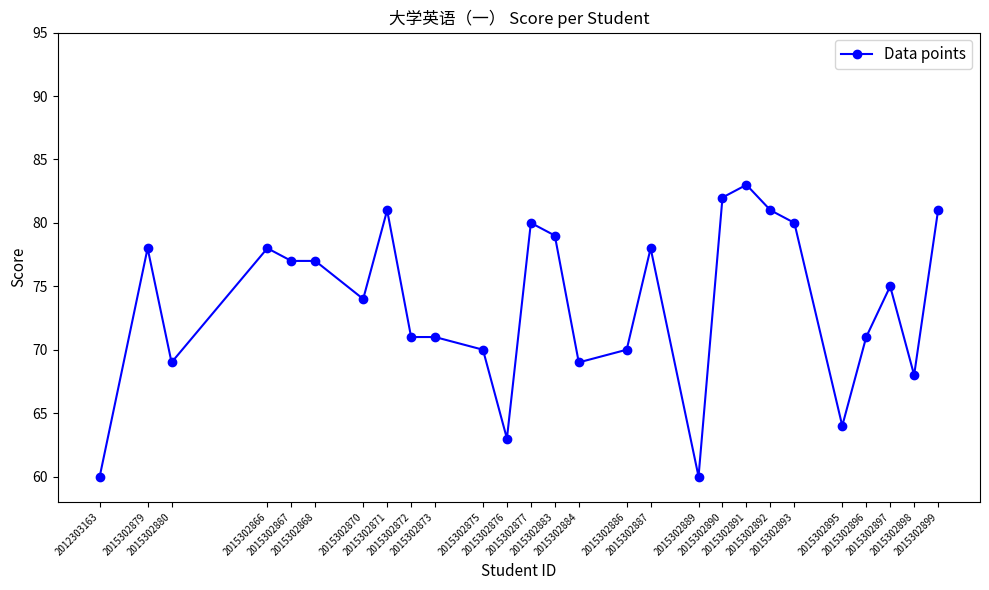

What is the minimum value shown in the chart?

60